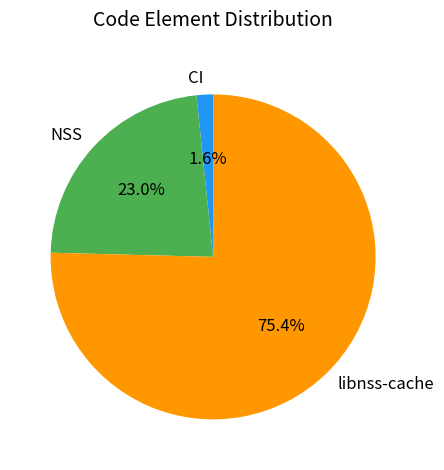

To the nearest percent, what portion does libnss-cache represent?

75%